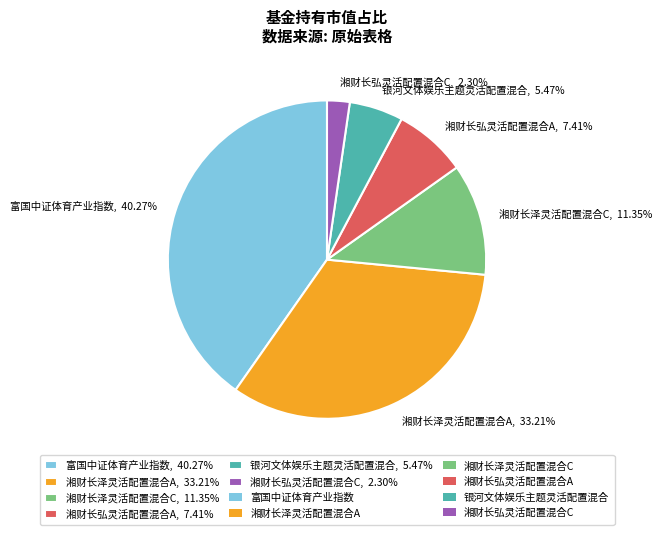

Is there a majority slice in this chart?

No